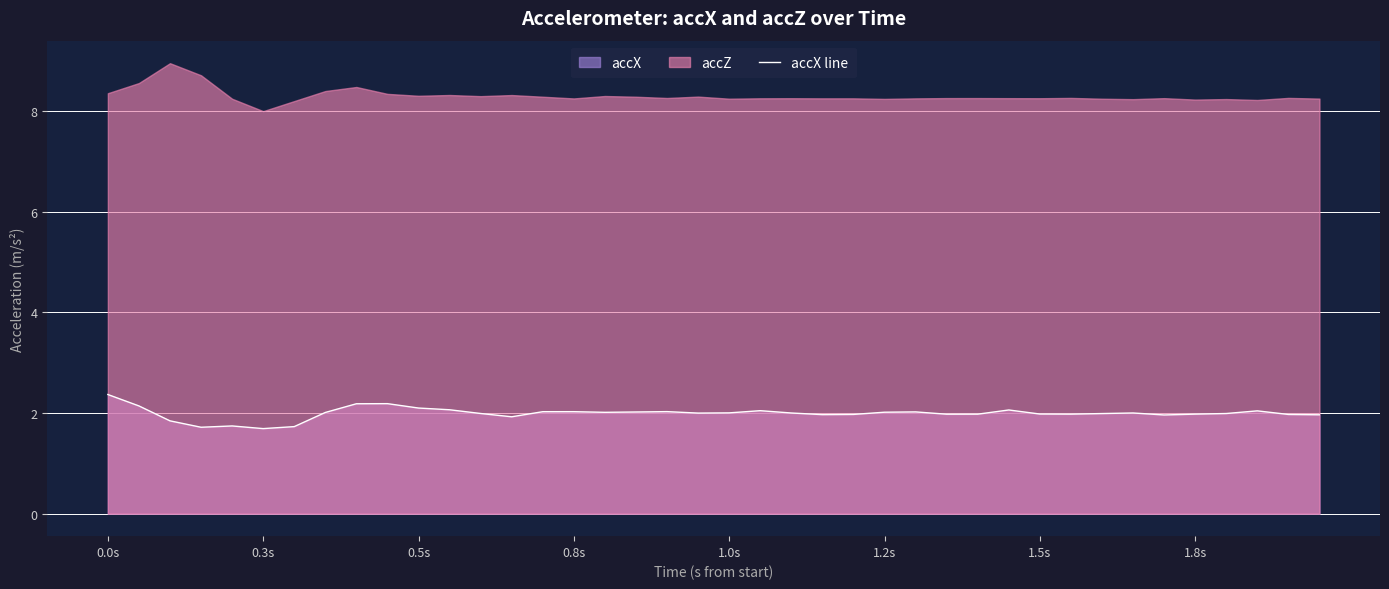

How many interior local peaks (higher than both neighbors) does the data have?

9